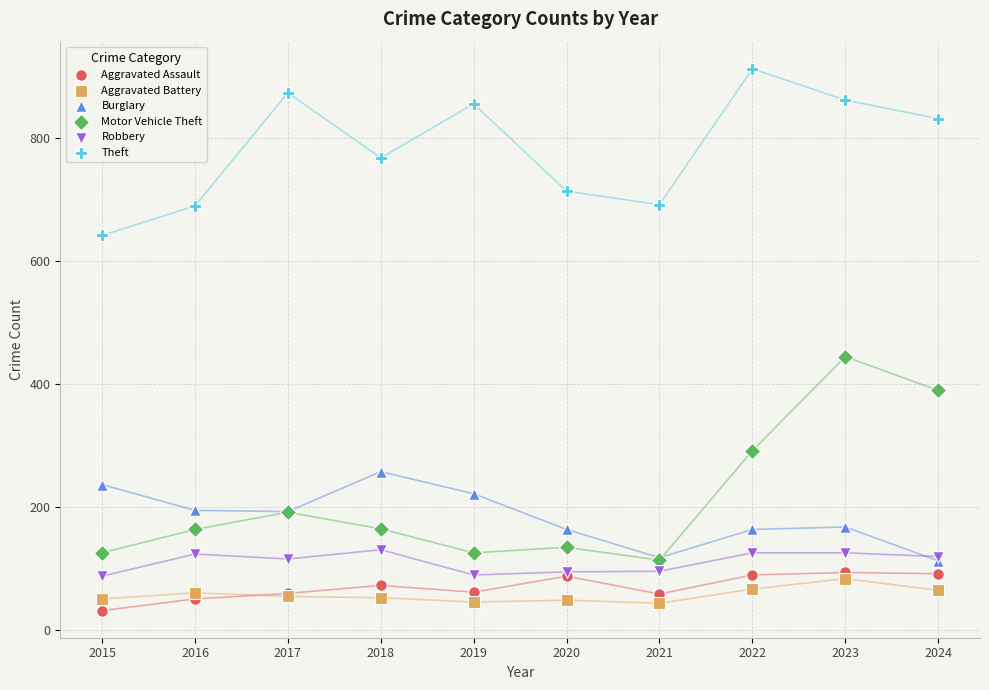

Which series reaches the maximum Y coordinate?

Theft